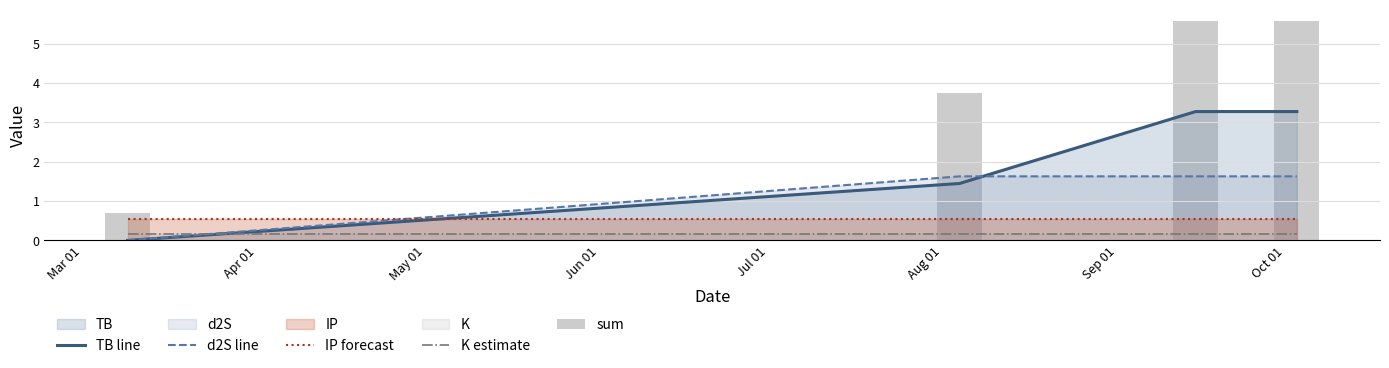

True or false: d2S line and IP forecast intersect in this chart.

True